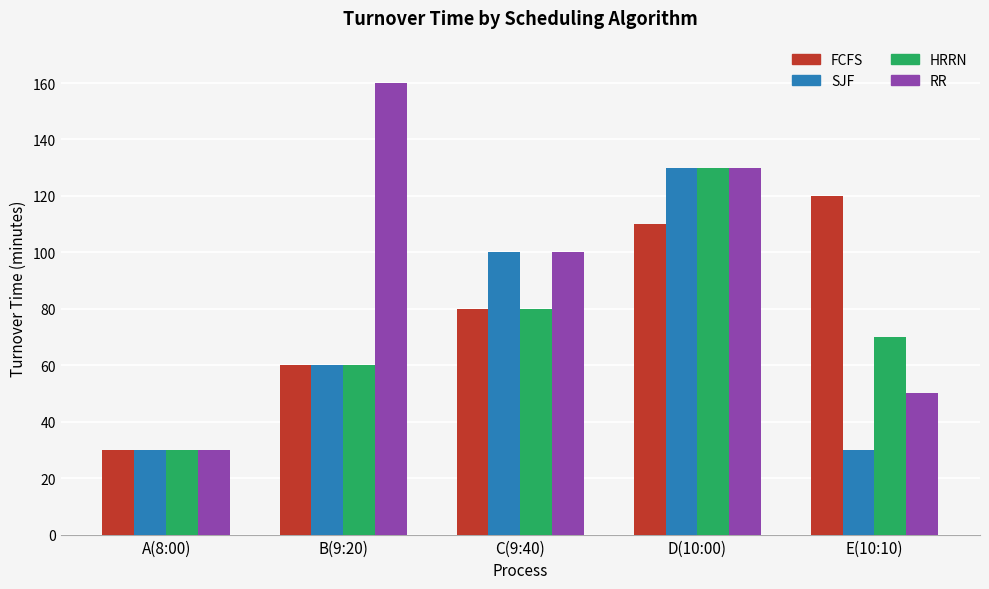

Between B(9:20) and C(9:40), which series saw the biggest shift?

RR